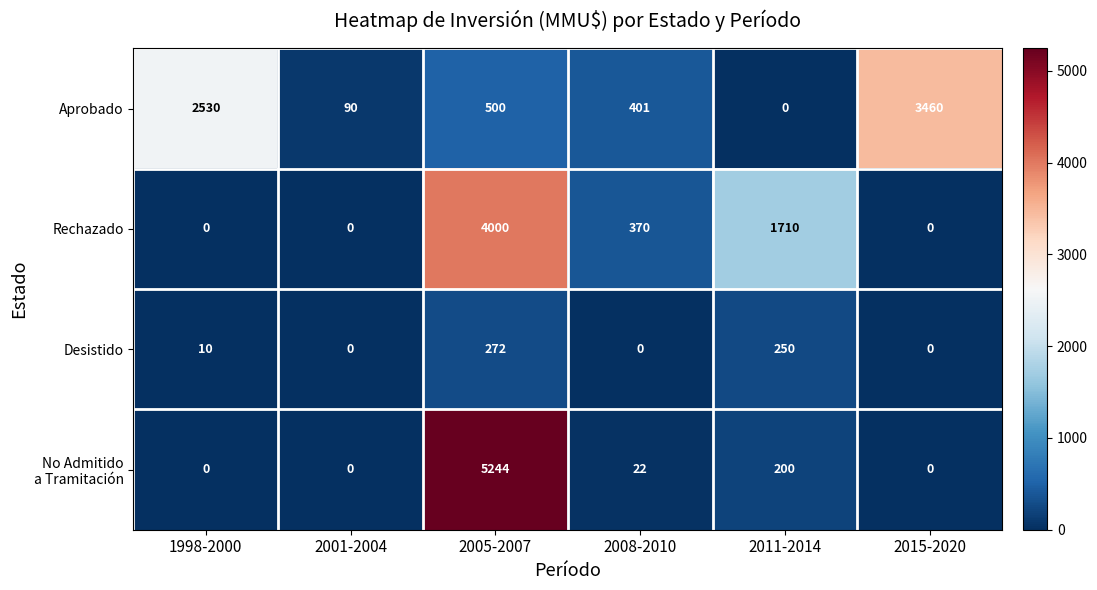

Where does the Rechazado series first go above 370?

2005-2007